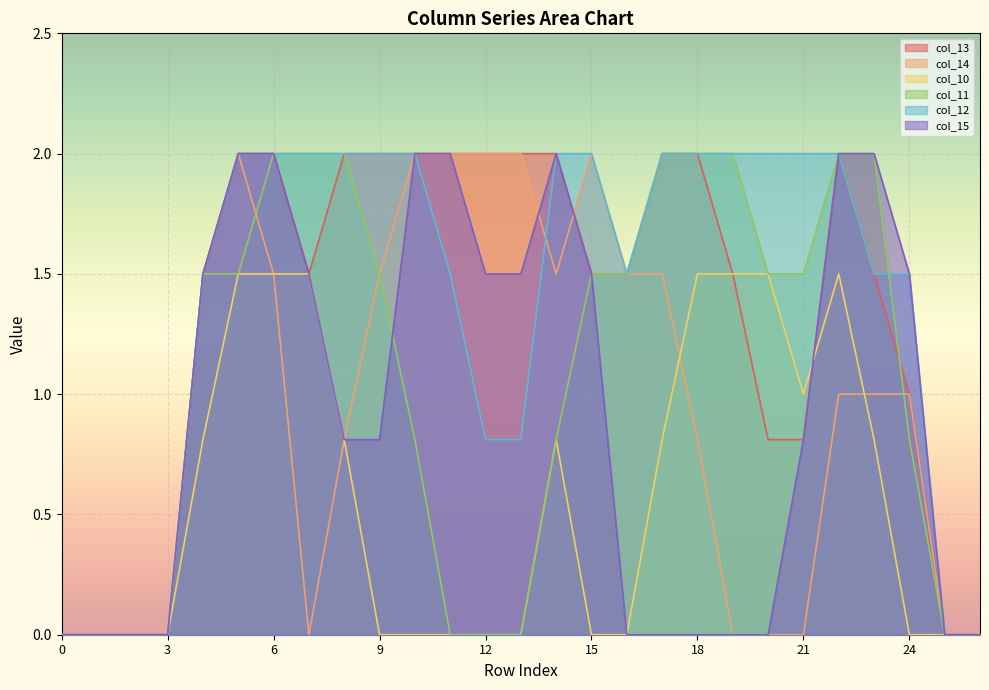

At which category is the sum across all series the highest?

5